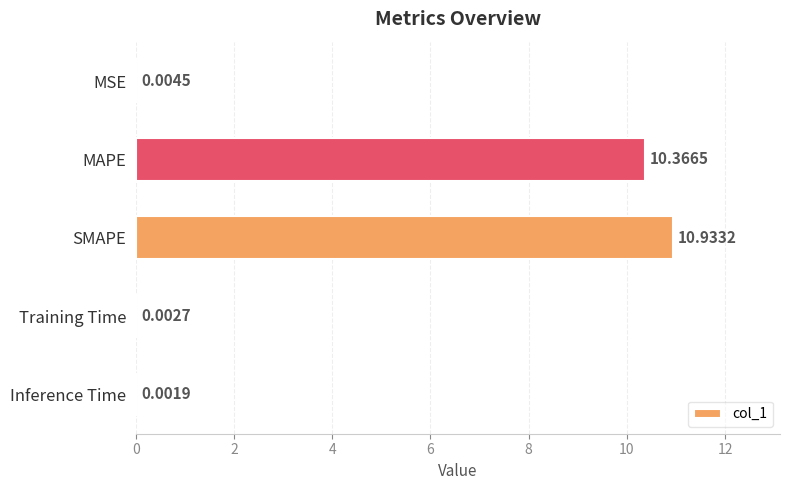

What is the sum of the values at MAPE and SMAPE?

21.3